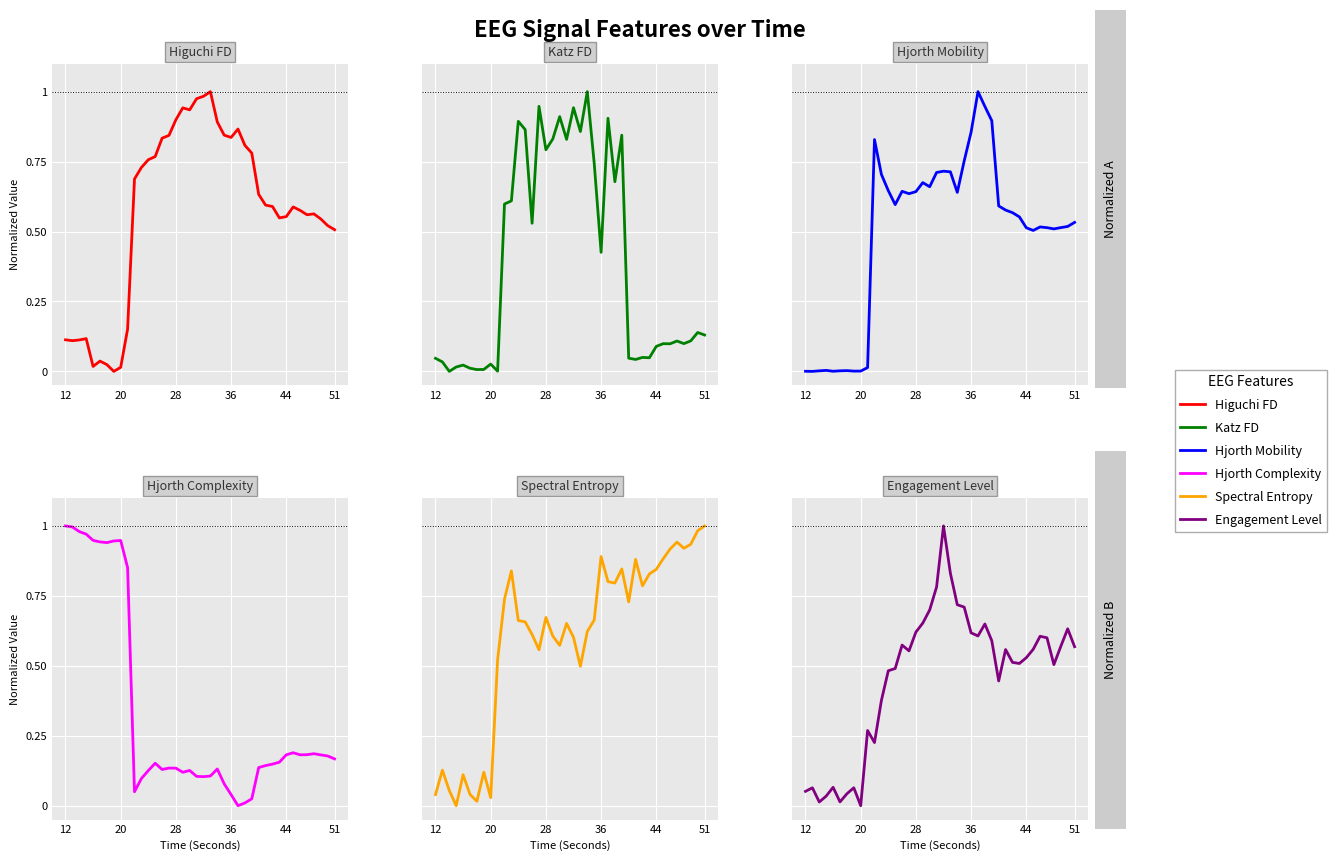

At how many categories does at least one series exceed 0?

40